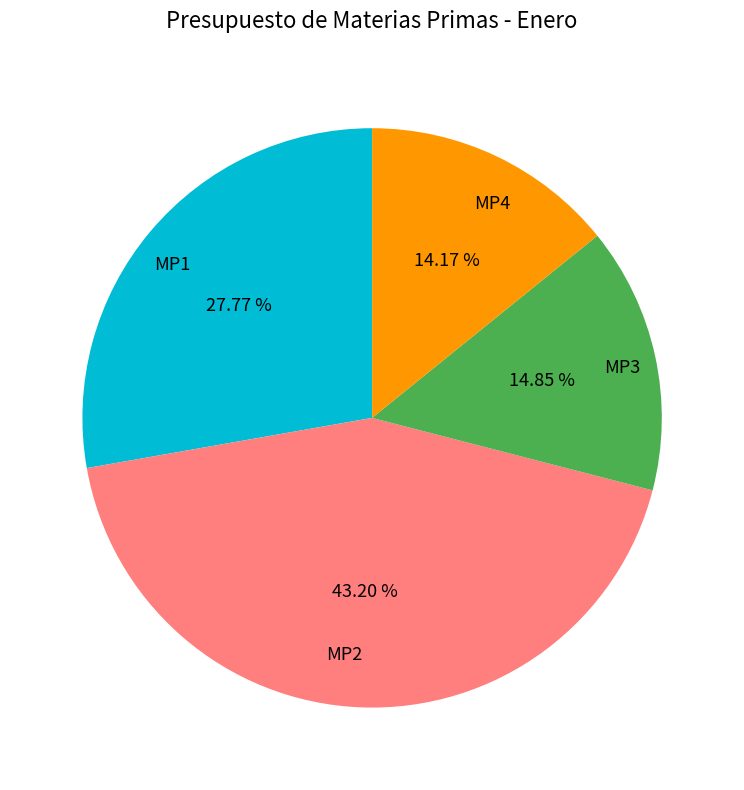

To the nearest percent, what portion does MP2 represent?

43%